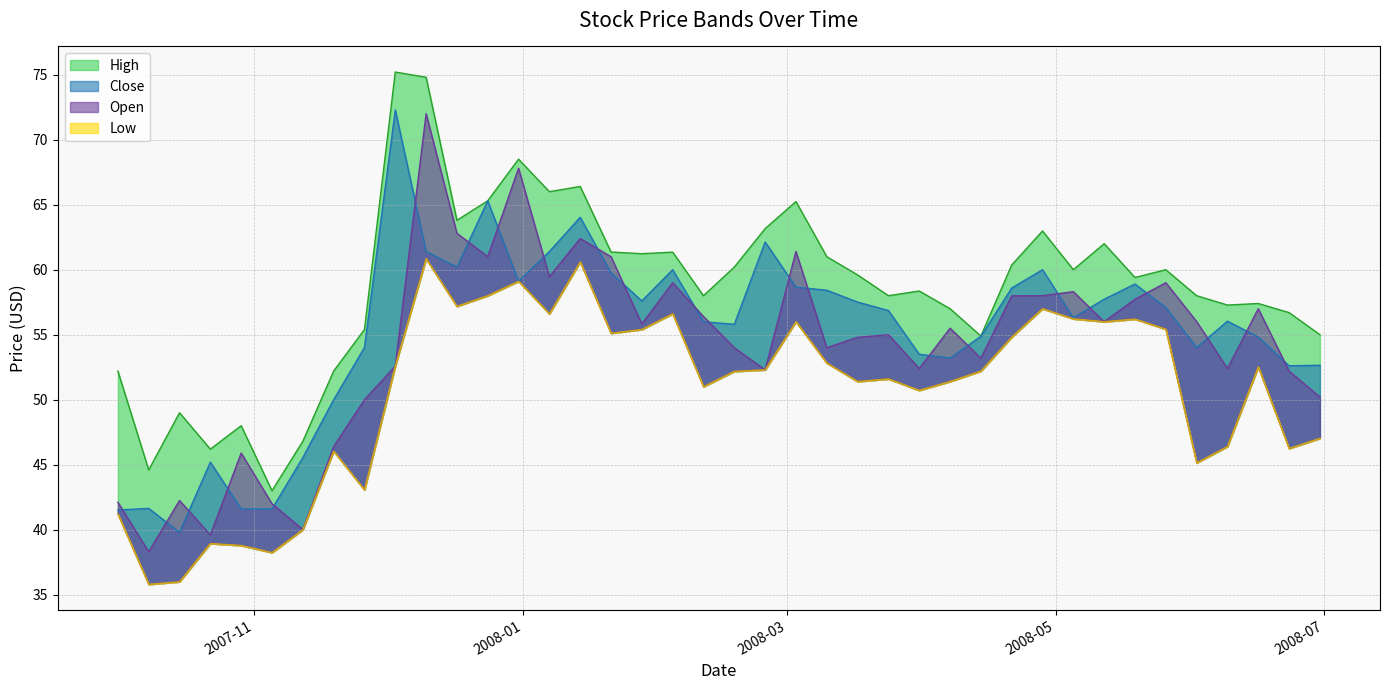

What is the spread (max minus min) of values at 2008-04-28?

6.0